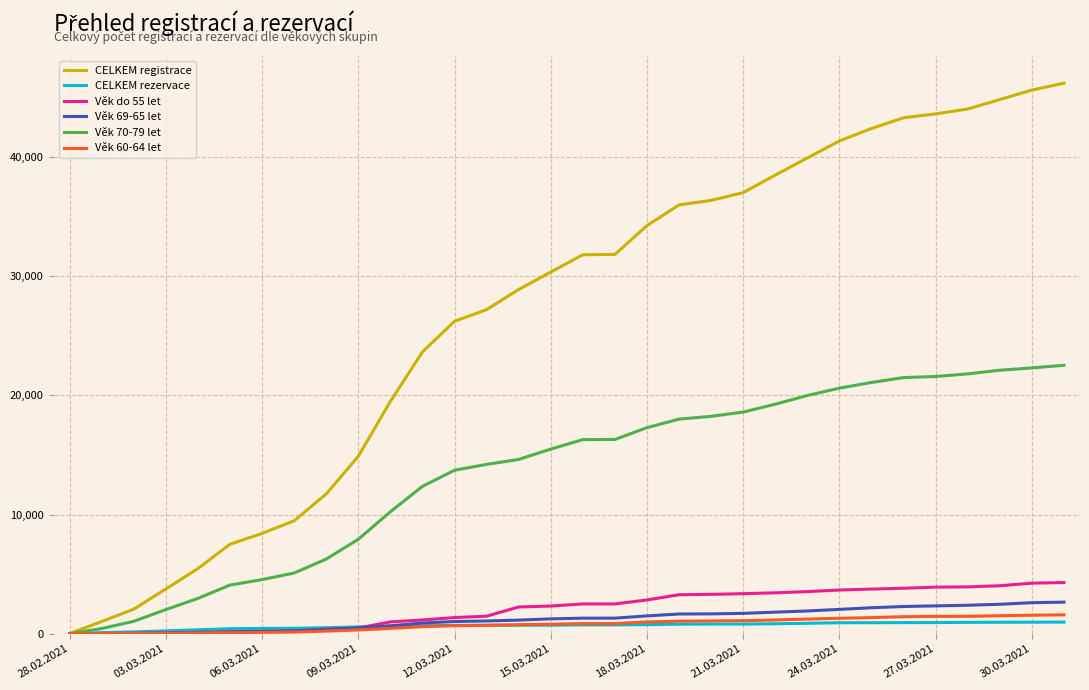

What is the greatest value displayed?

46200